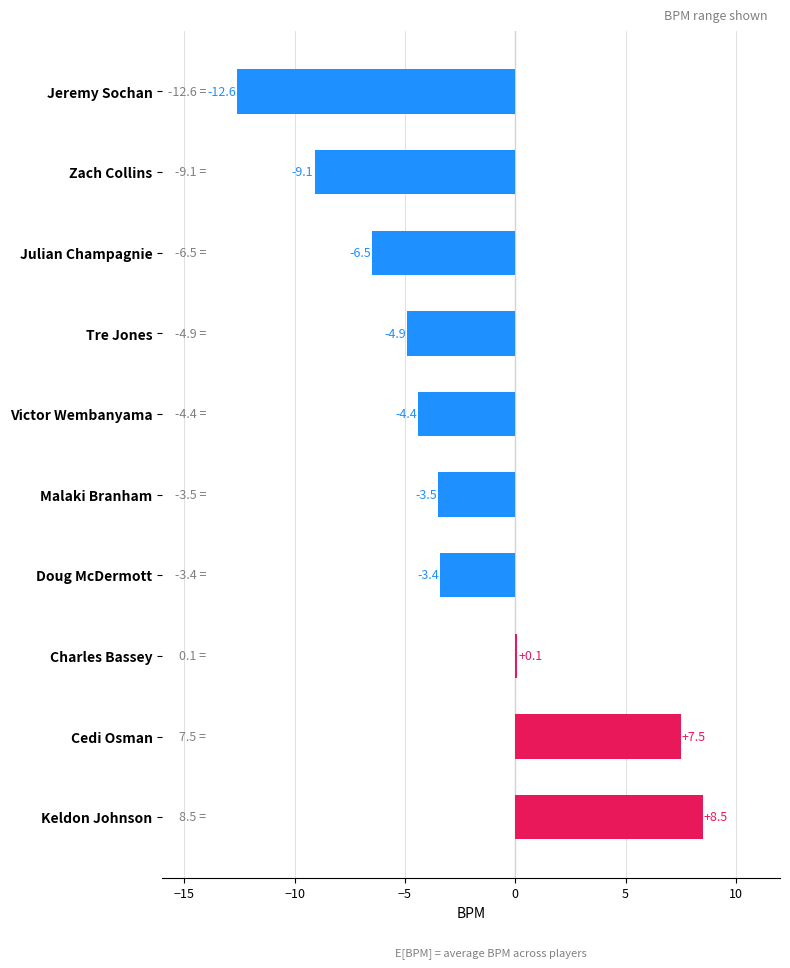

How many values are below -3?

7